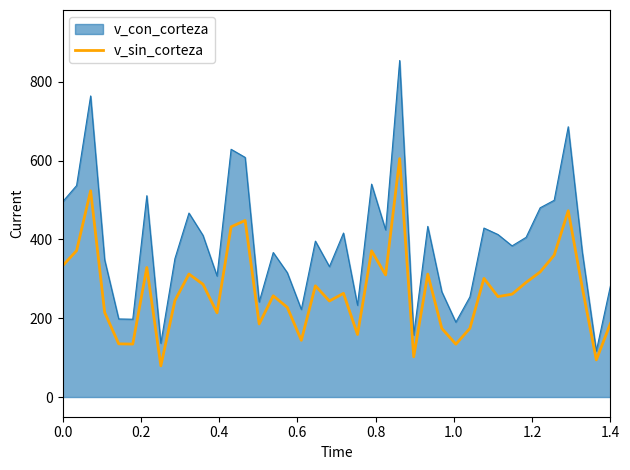

What is the maximum value shown in the chart?

854.5